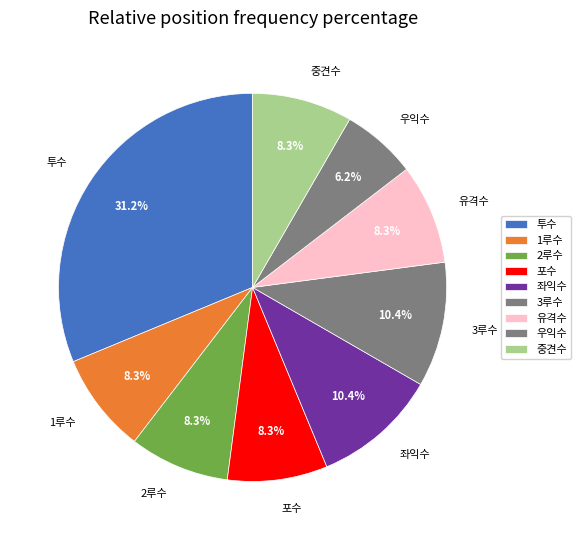

What percentage is NOT represented by 좌익수?

89.6%